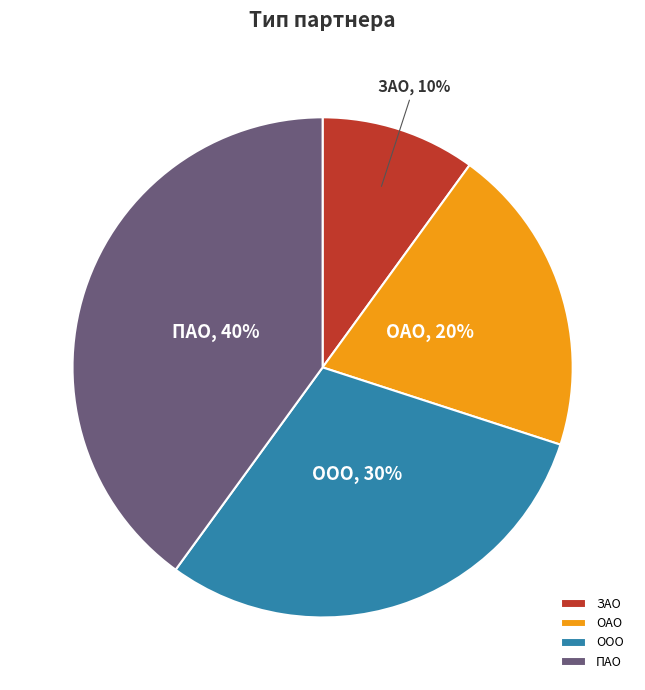

Between ООО and ПАО, which is larger?

ПАО